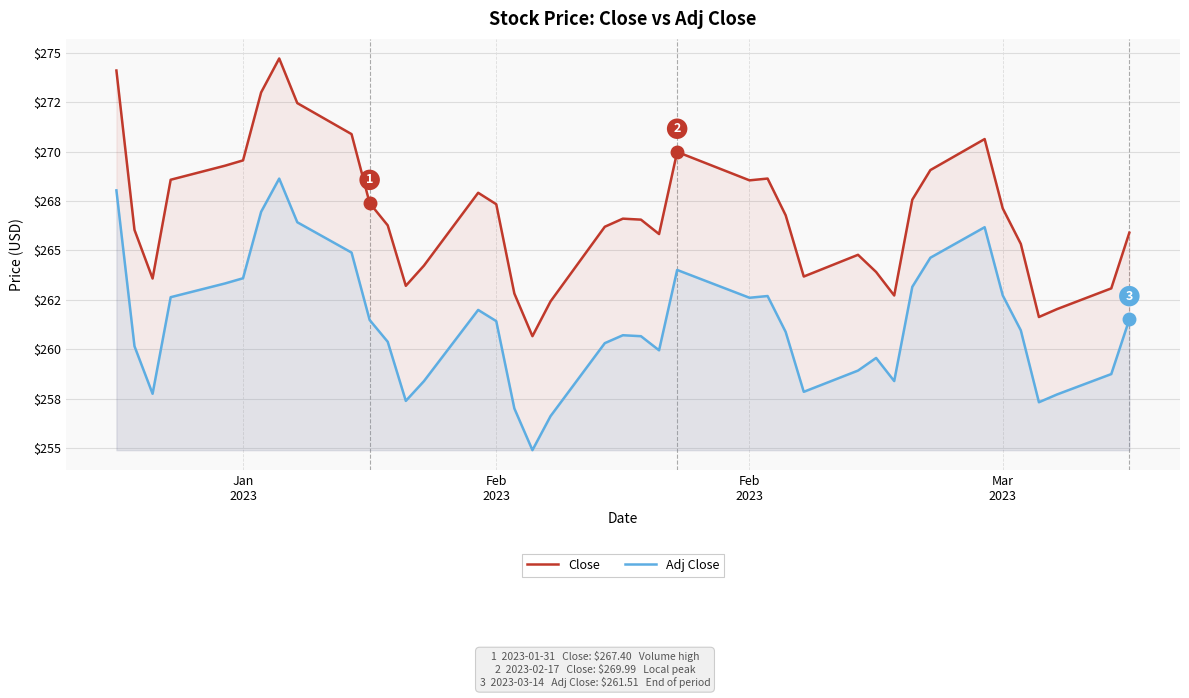

At how many categories does at least one series exceed 256?

40